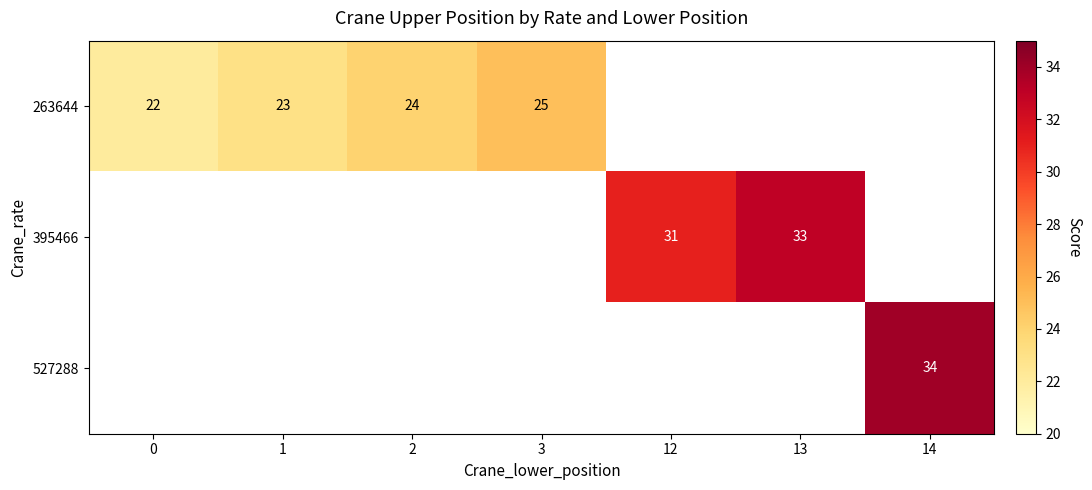

At how many categories does at least one series exceed 31?

2